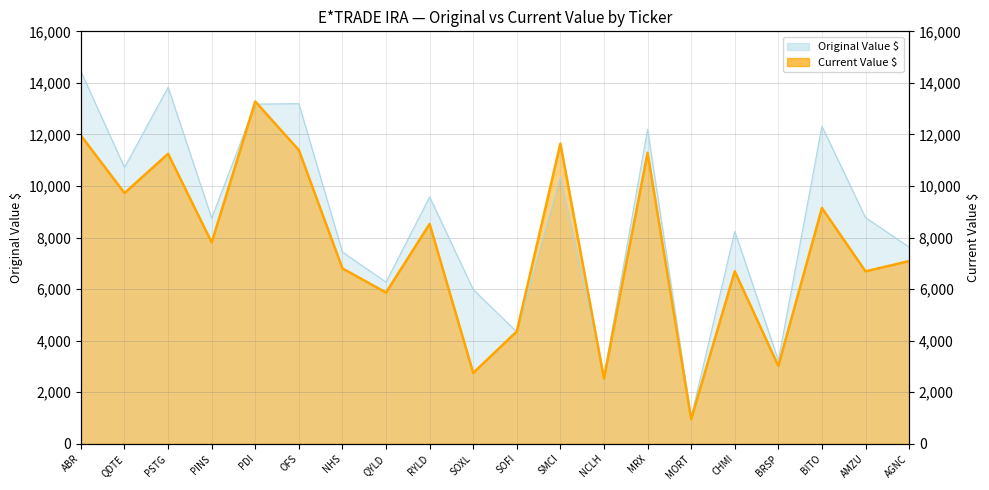

What is the highest value of the Original Value $ series?

14441.6